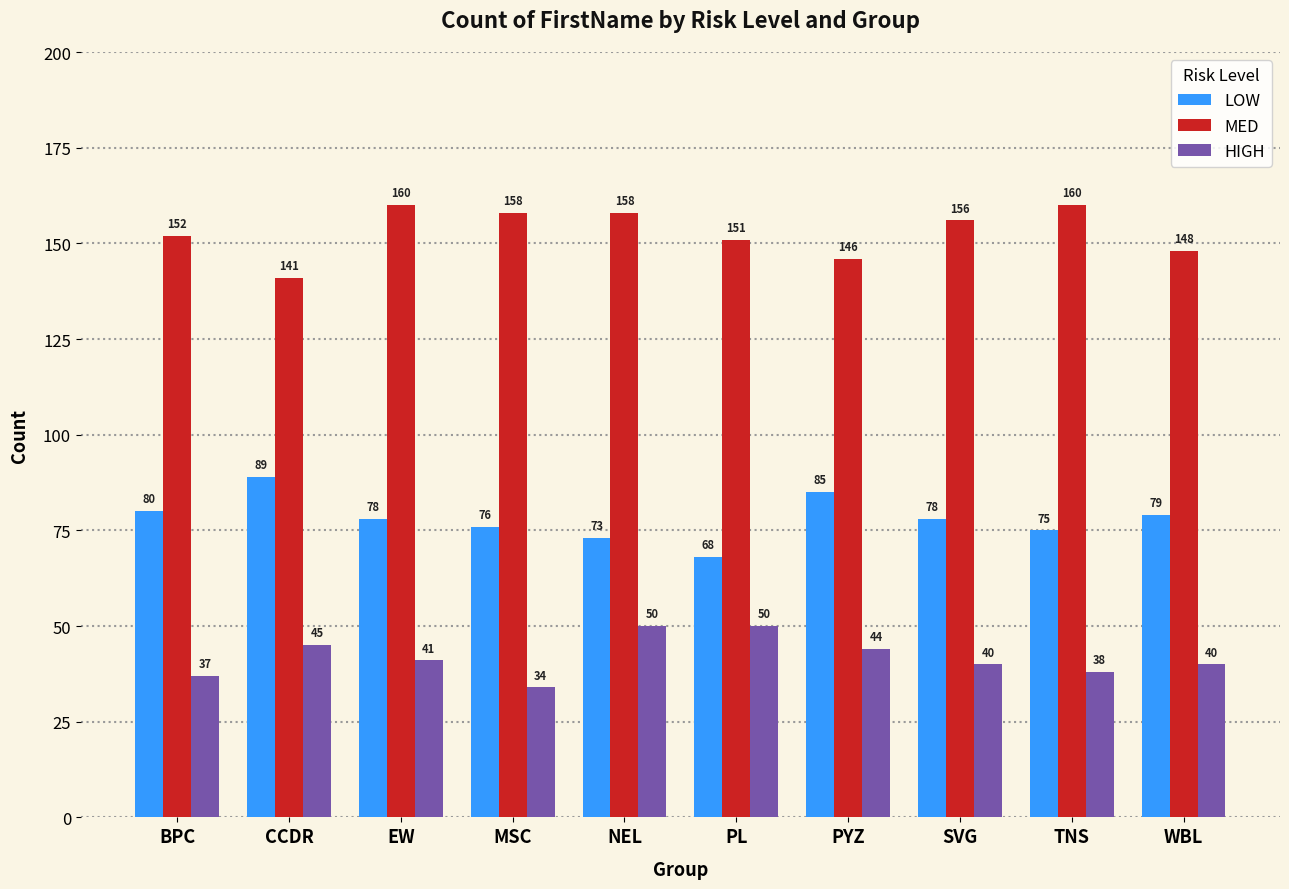

What is the label of the 6th bar from the left?

PL